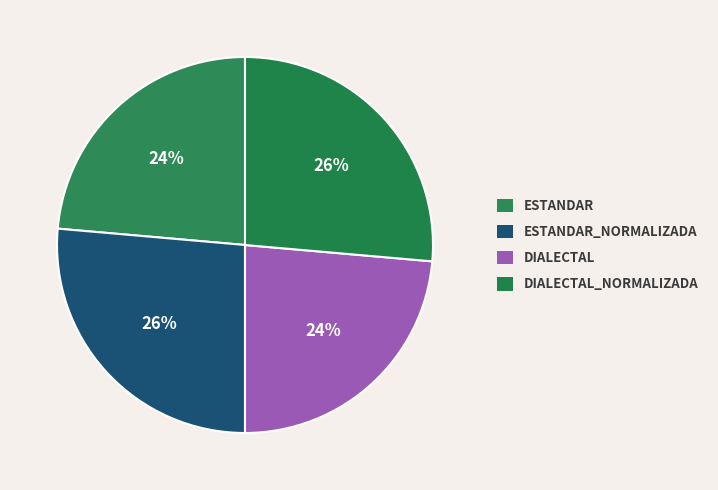

How many segments does this pie chart have?

4